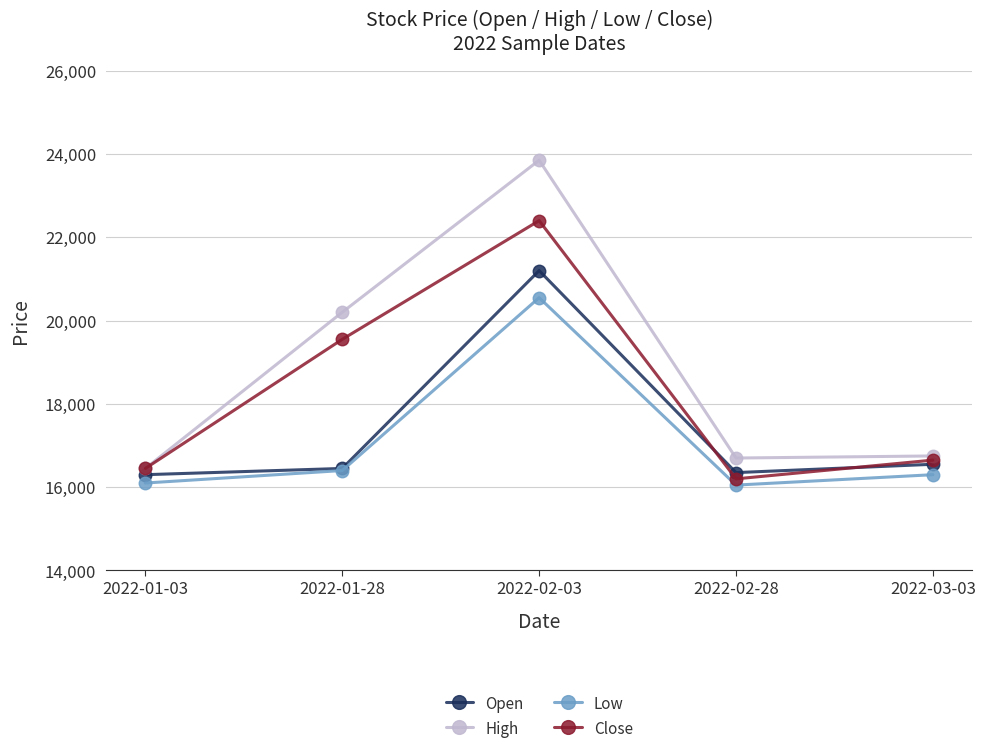

What is the sum of all High values?

93950